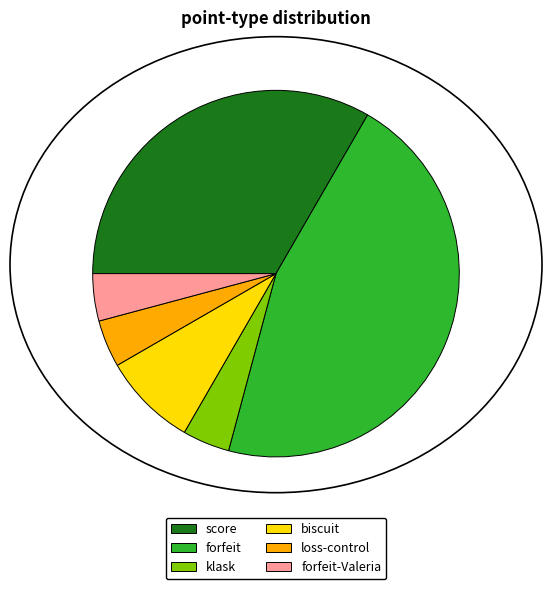

Combined, do loss-control and score account for over 50%?

No